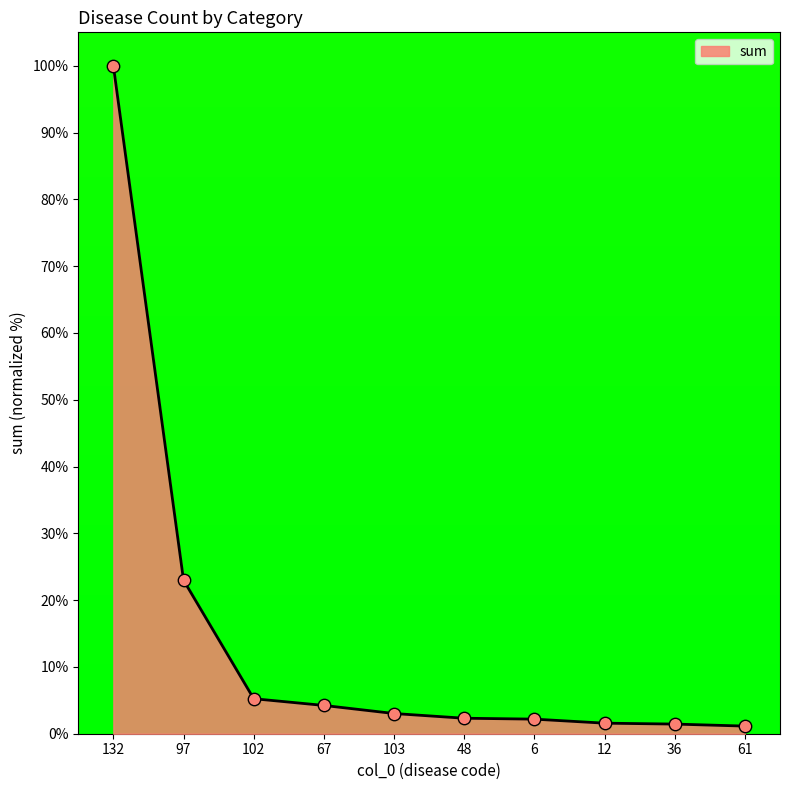

What is the change in value from 97 to 36?

-21.5